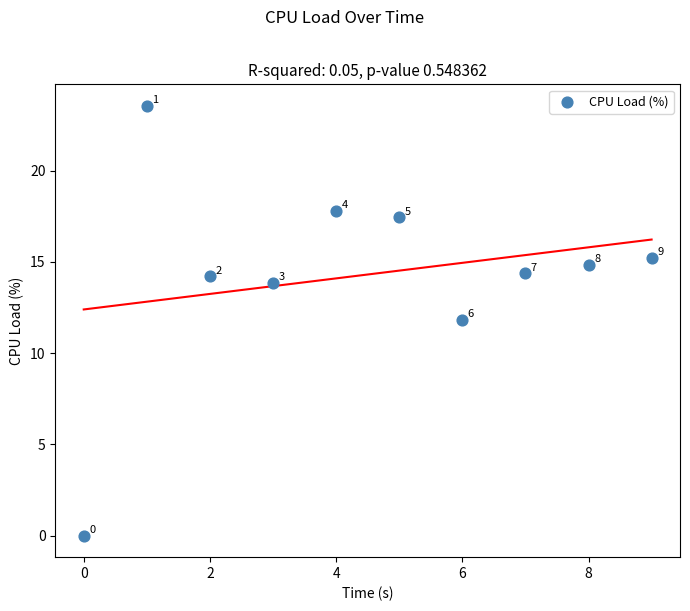

What is the average Y value?

14.3